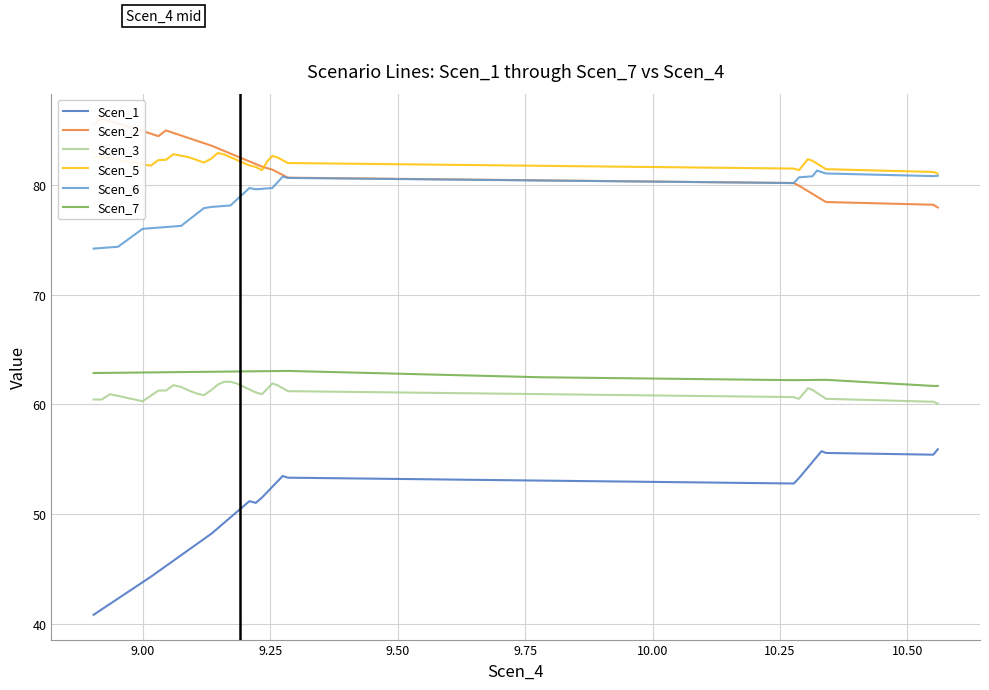

How many data points in Scen_5 are less than 82?

15